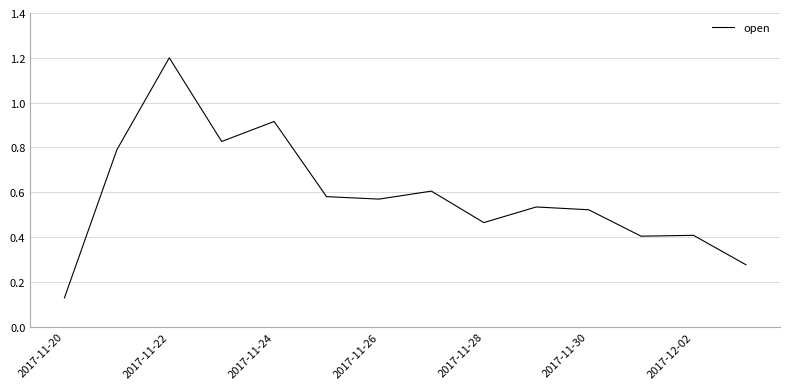

What is the greatest value displayed?

1.2